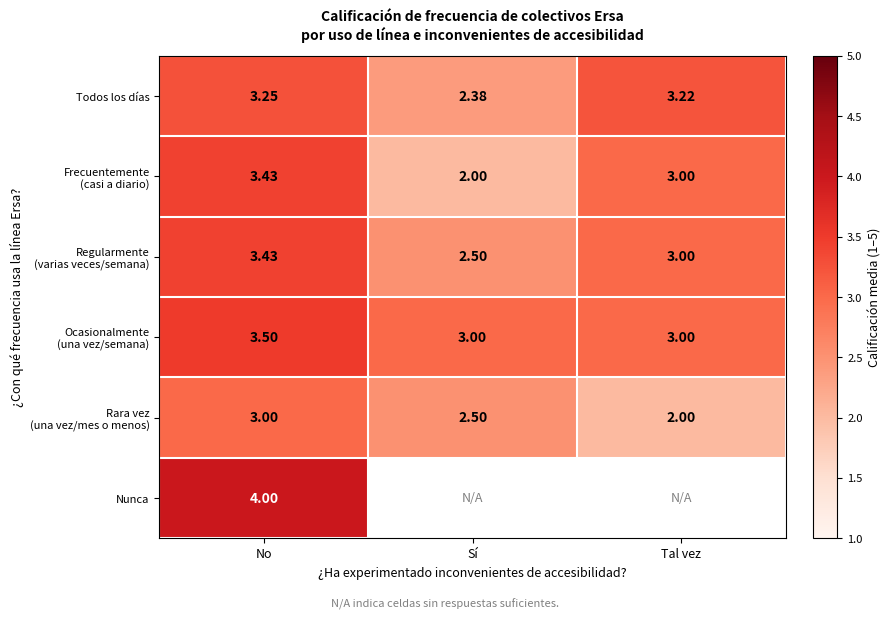

How many categories are shown in the chart?

3